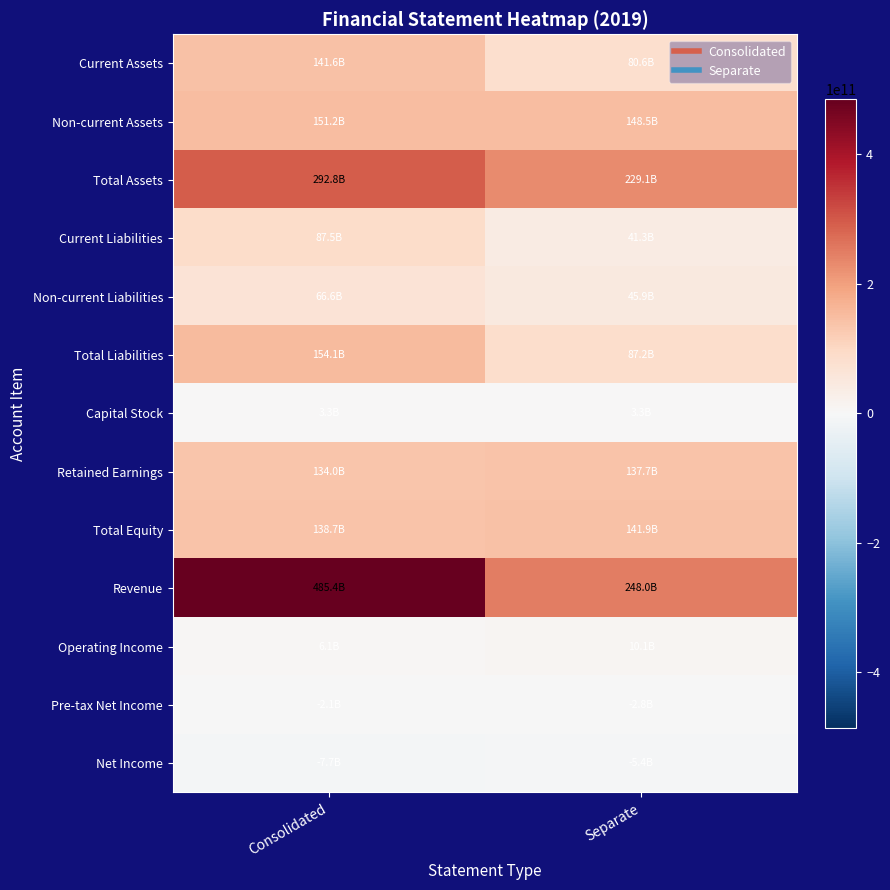

Rank the series at Consolidated from highest to lowest value.

Revenue, Total Assets, Total Liabilities, Non-current Assets, Current Assets, Total Equity, Retained Earnings, Current Liabilities, Non-current Liabilities, Operating Income, Capital Stock, Pre-tax Net Income, Net Income